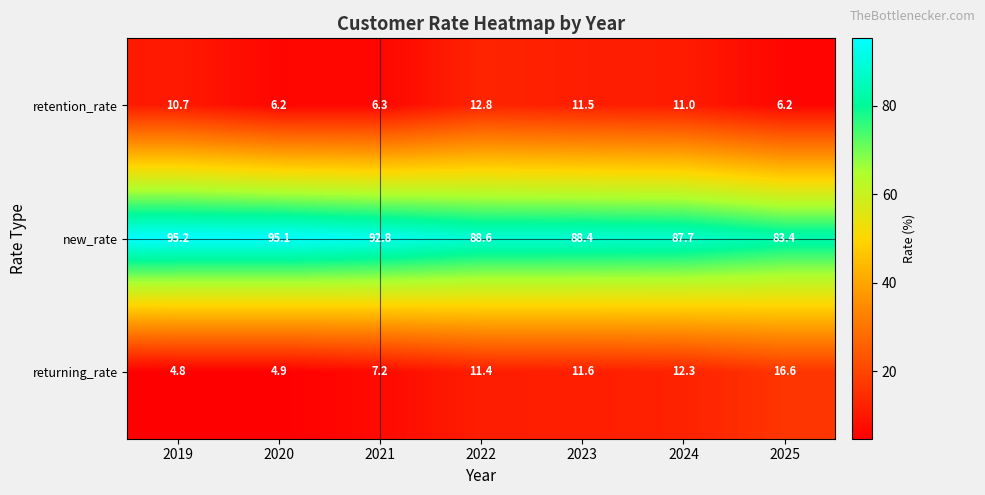

Read the returning_rate value at 2023.

11.6